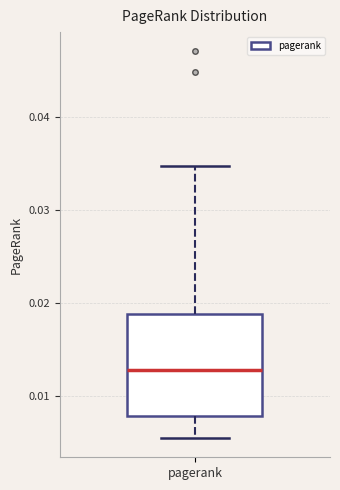

Read this box plot against the y-axis: the position of the median line, the range covered by the box, and the ends of both whiskers. The values are not printed on the chart, so give them approximately, as read against the axis.

median 0.013, box 0.008 to 0.019, whiskers 0.006 to 0.035